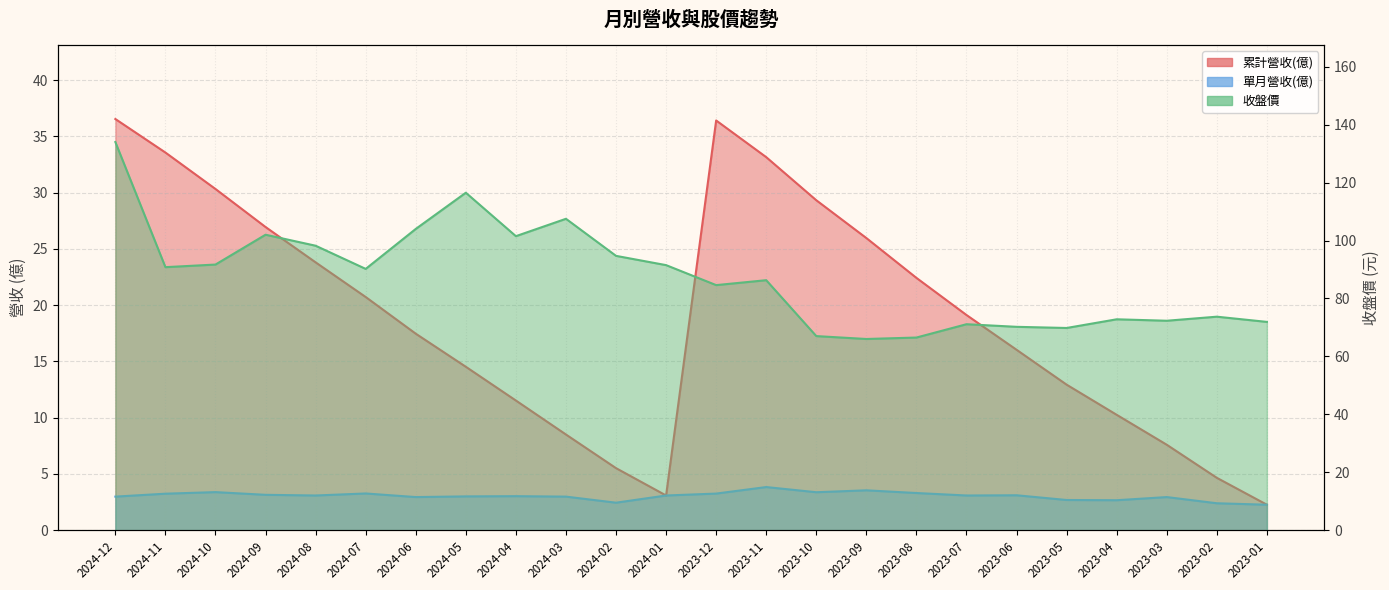

At which label does 收盤價 reach its peak?

2024-12